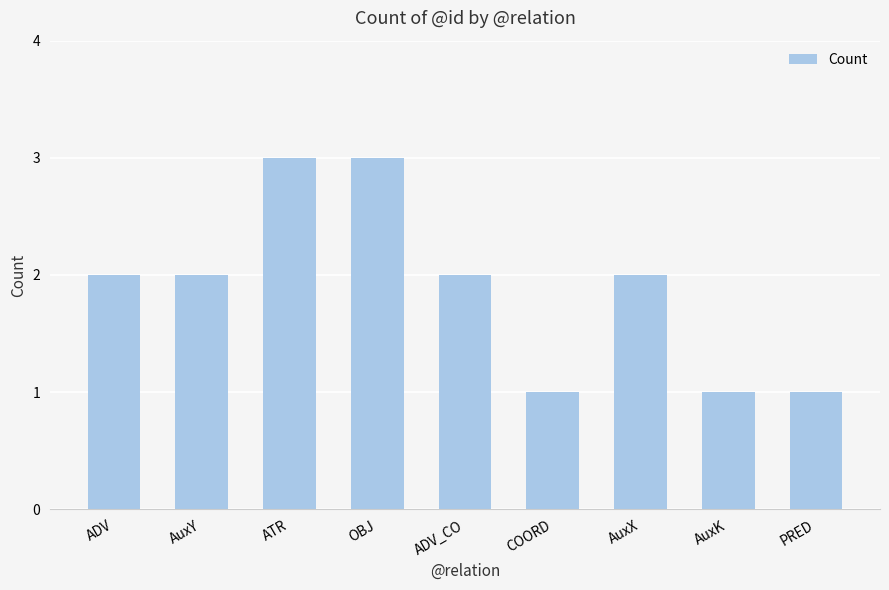

What is the value of the 1st bar from the left?

2